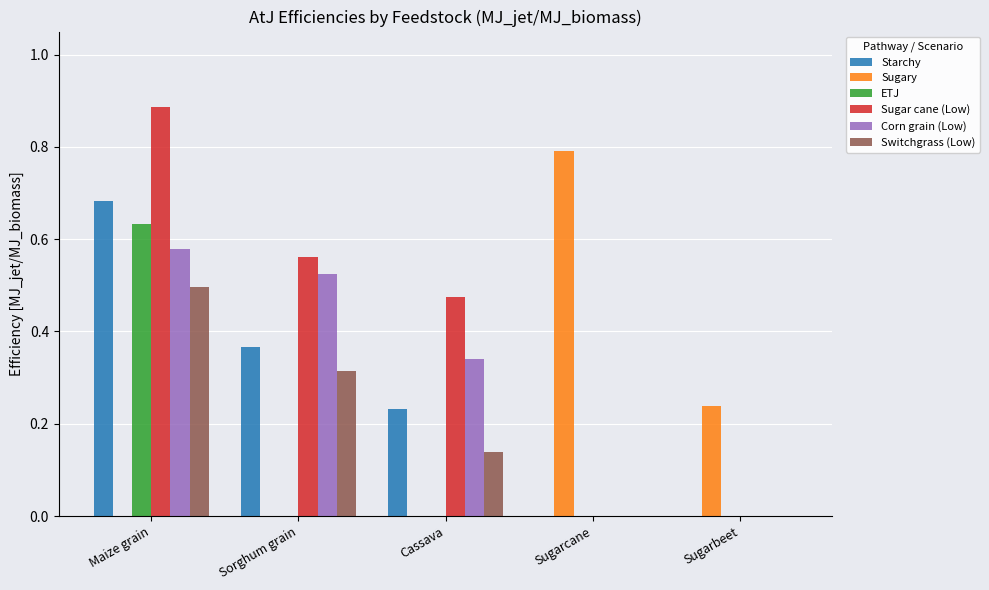

Between Sorghum grain and Sugarcane, which series saw the biggest shift?

Sugary